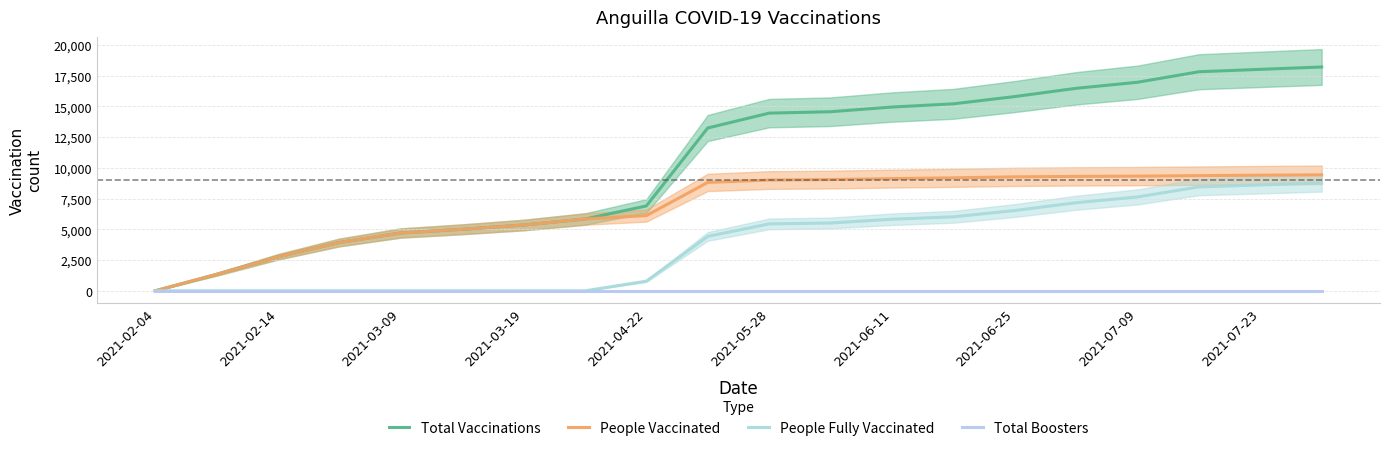

True or false: People Vaccinated has a value of 9119 at 2021-06-11.

True